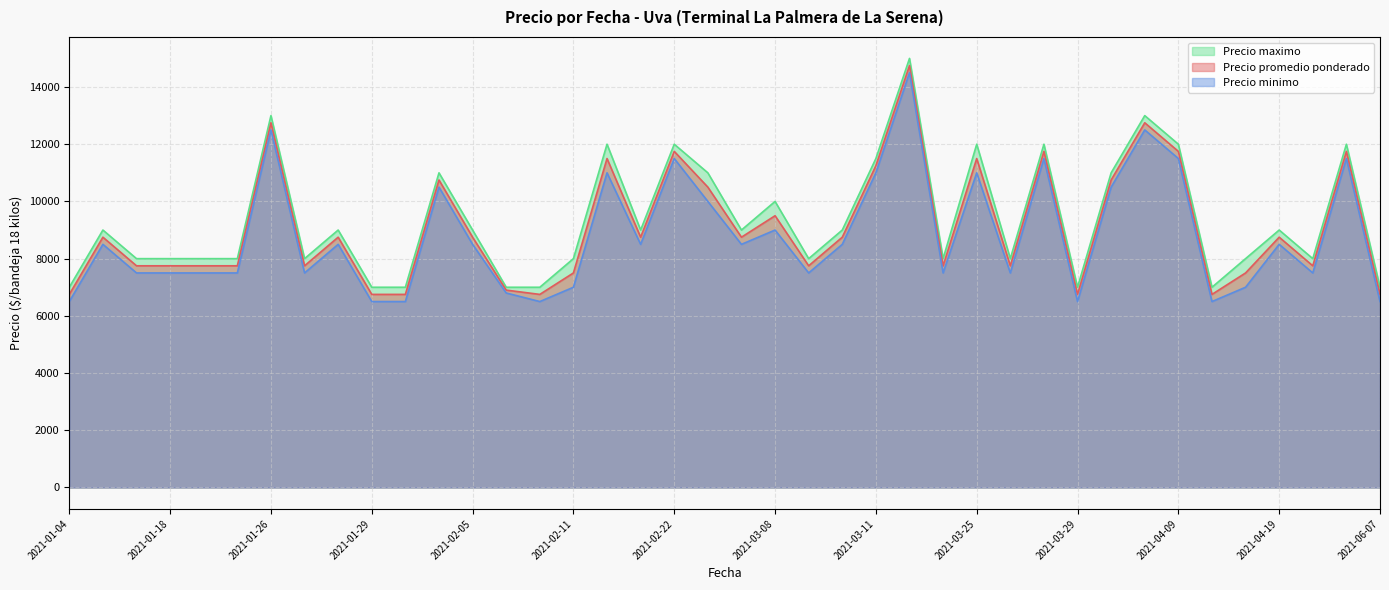

What is the maximum value shown in the chart?

15000